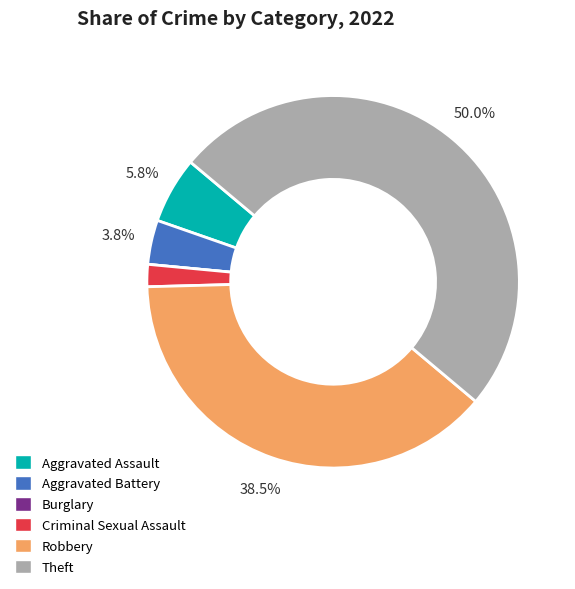

To the nearest percent, what portion does Aggravated Battery represent?

4%